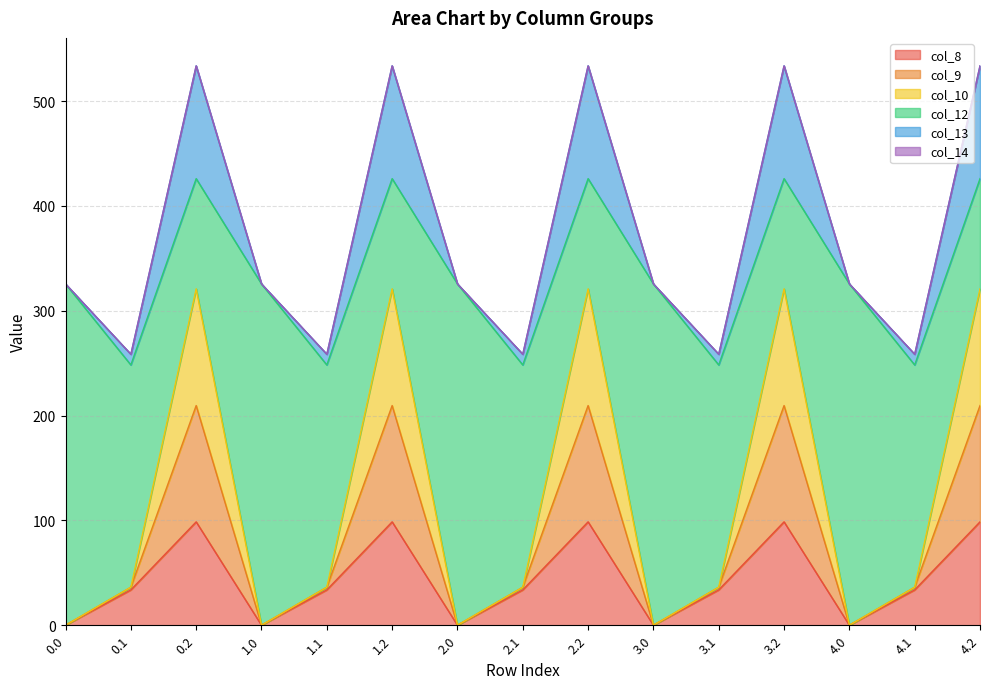

Does the chart display data point markers on the line(s)?

No